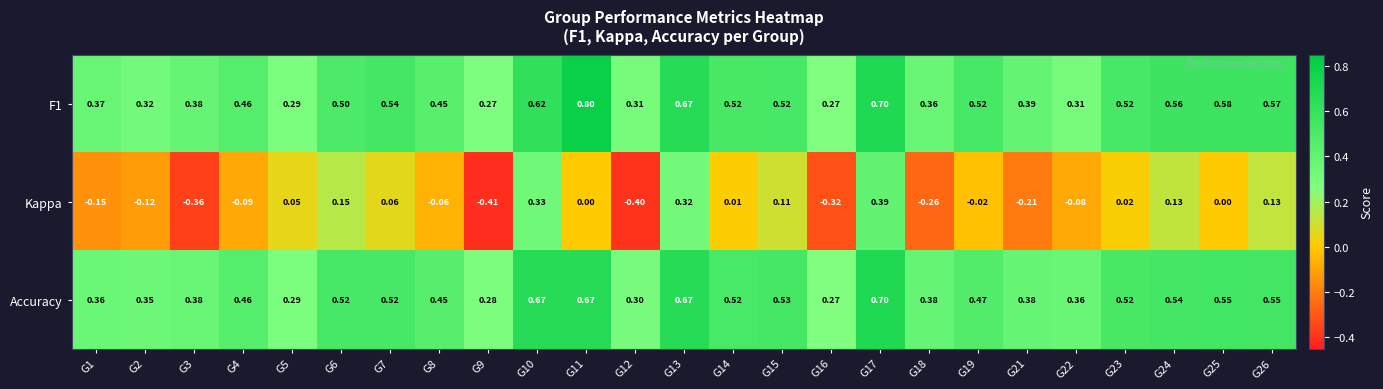

List the series in order of their peak value, highest first.

F1, Accuracy, Kappa